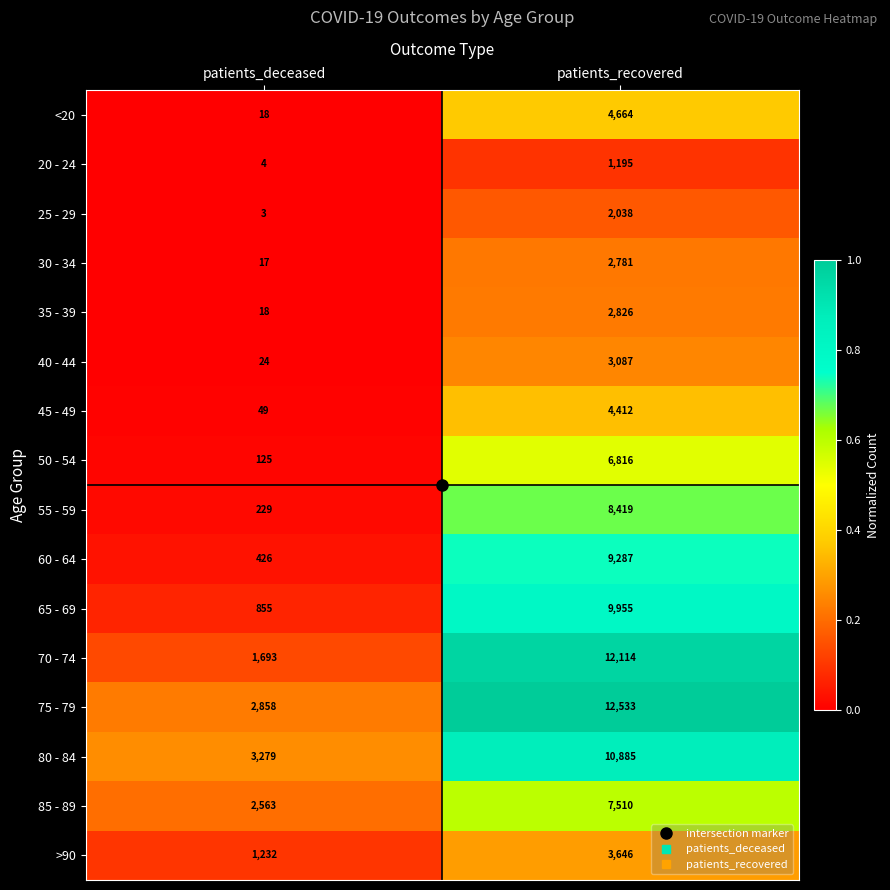

What is the approximate value of 55 - 59 at patients_deceased, to the nearest 50?

250